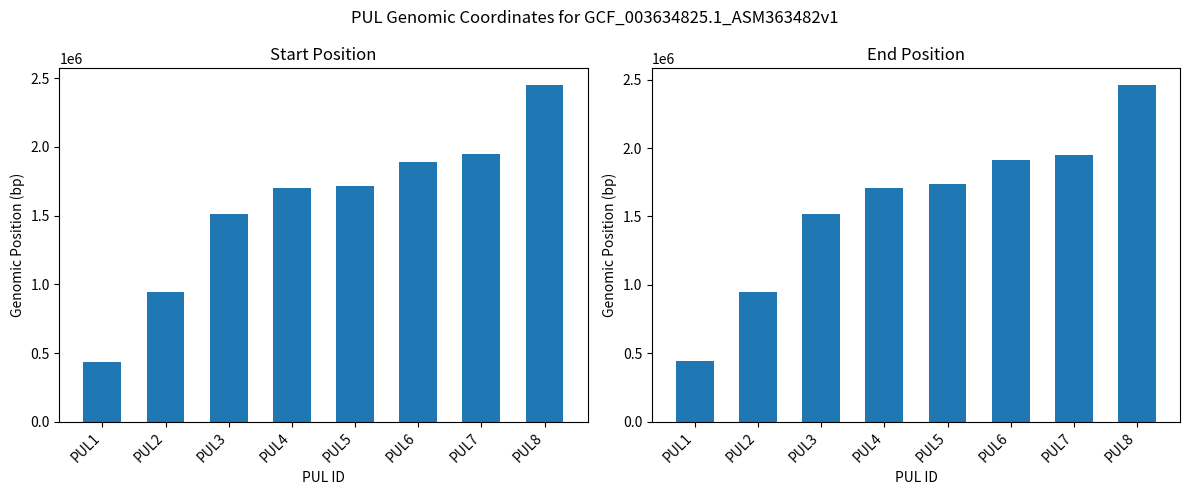

At which category is the sum across all series the highest?

PUL8